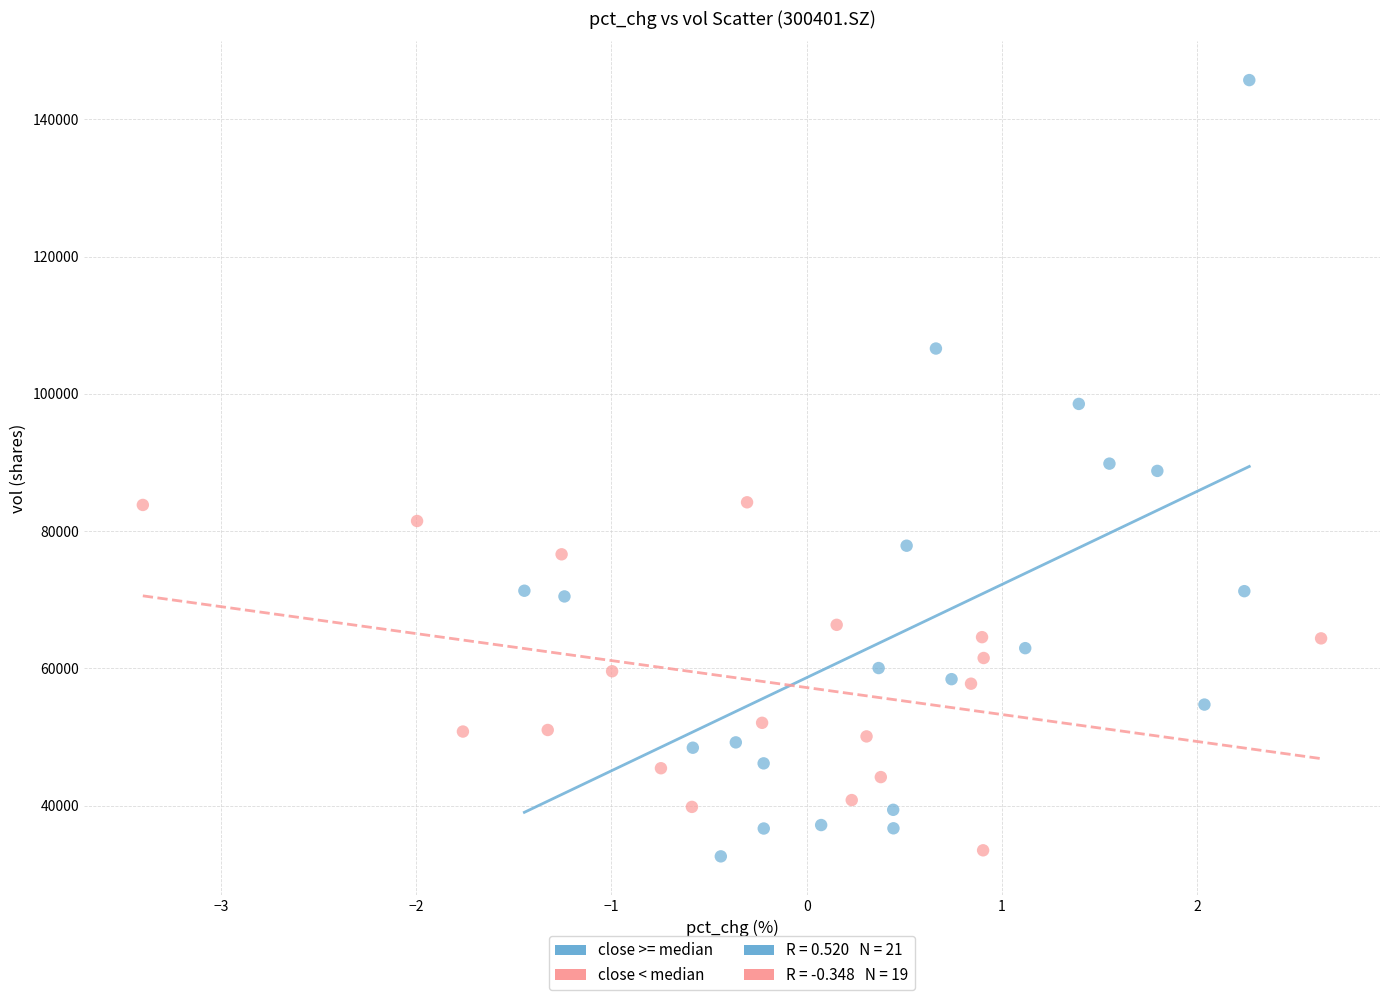

Which series reaches the maximum Y coordinate?

close >= median